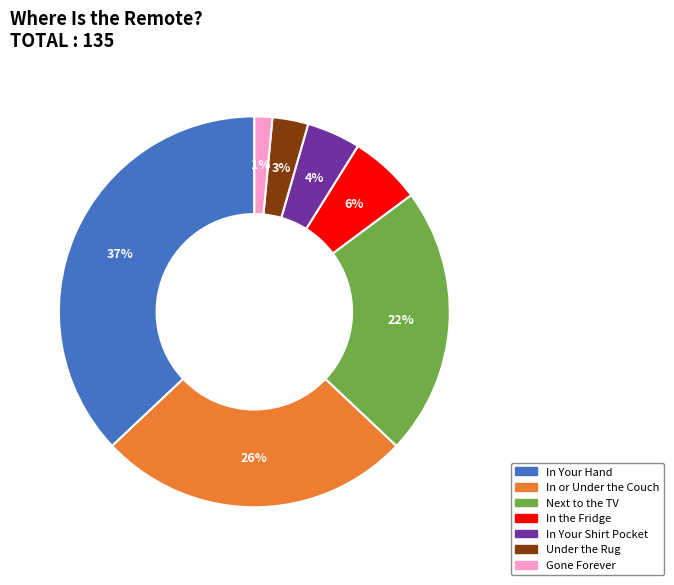

To the nearest percent, what portion does In Your Hand represent?

37%